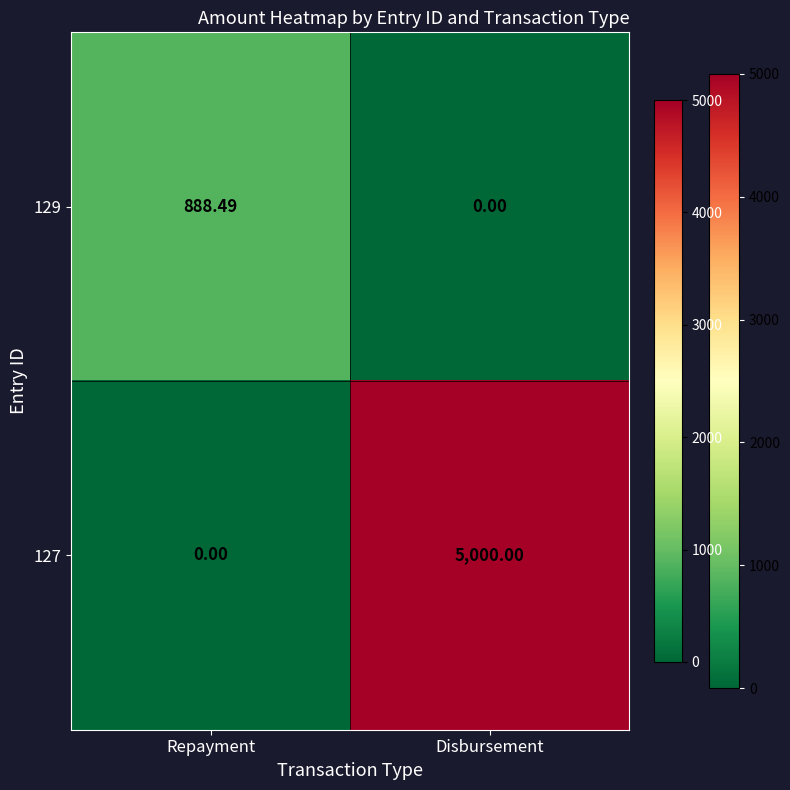

Which category has the highest value across all series?

Disbursement